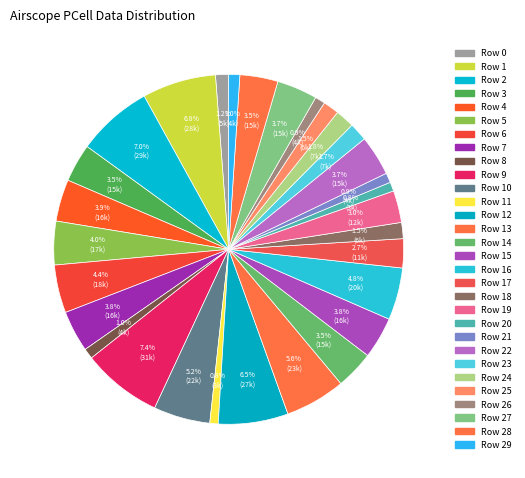

How many segments does this pie chart have?

30